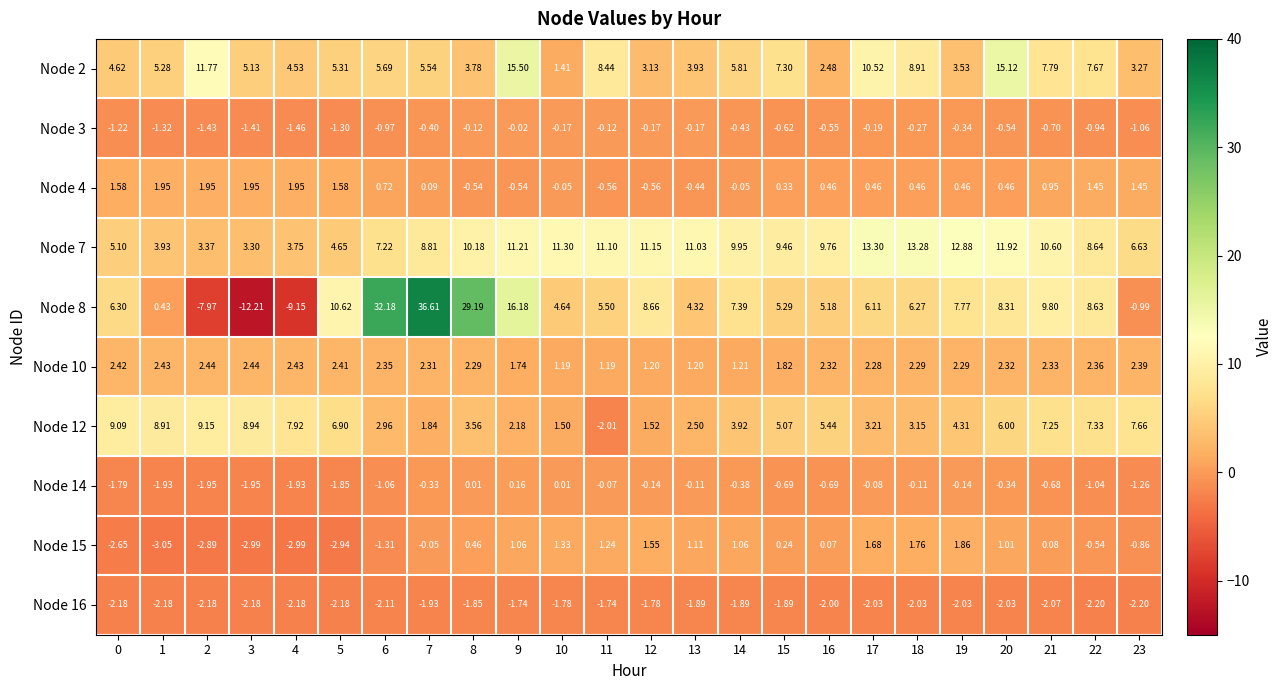

Is the value of Node 15 at 14 greater than the value of Node 16 at 20?

Yes